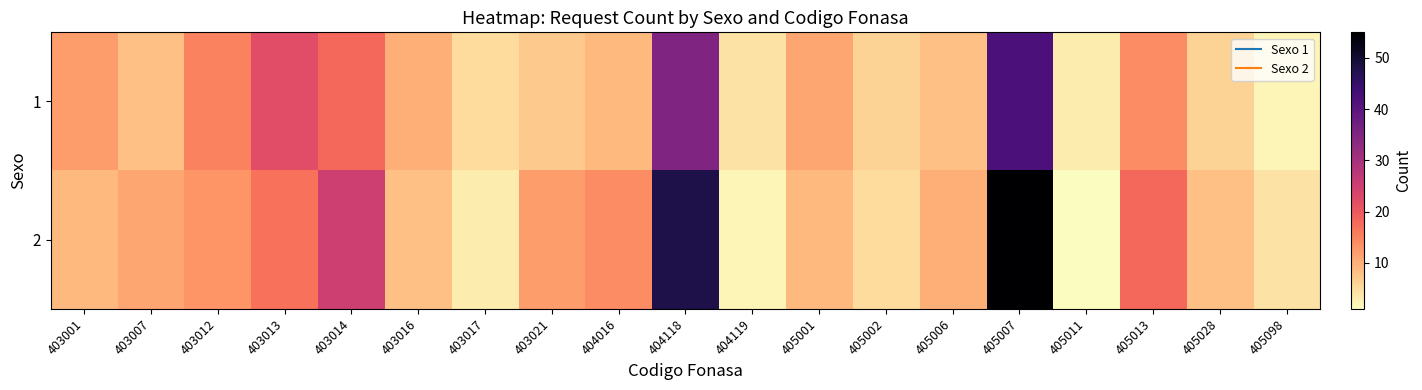

Rank the series by their average value, from lowest to highest.

1, 2